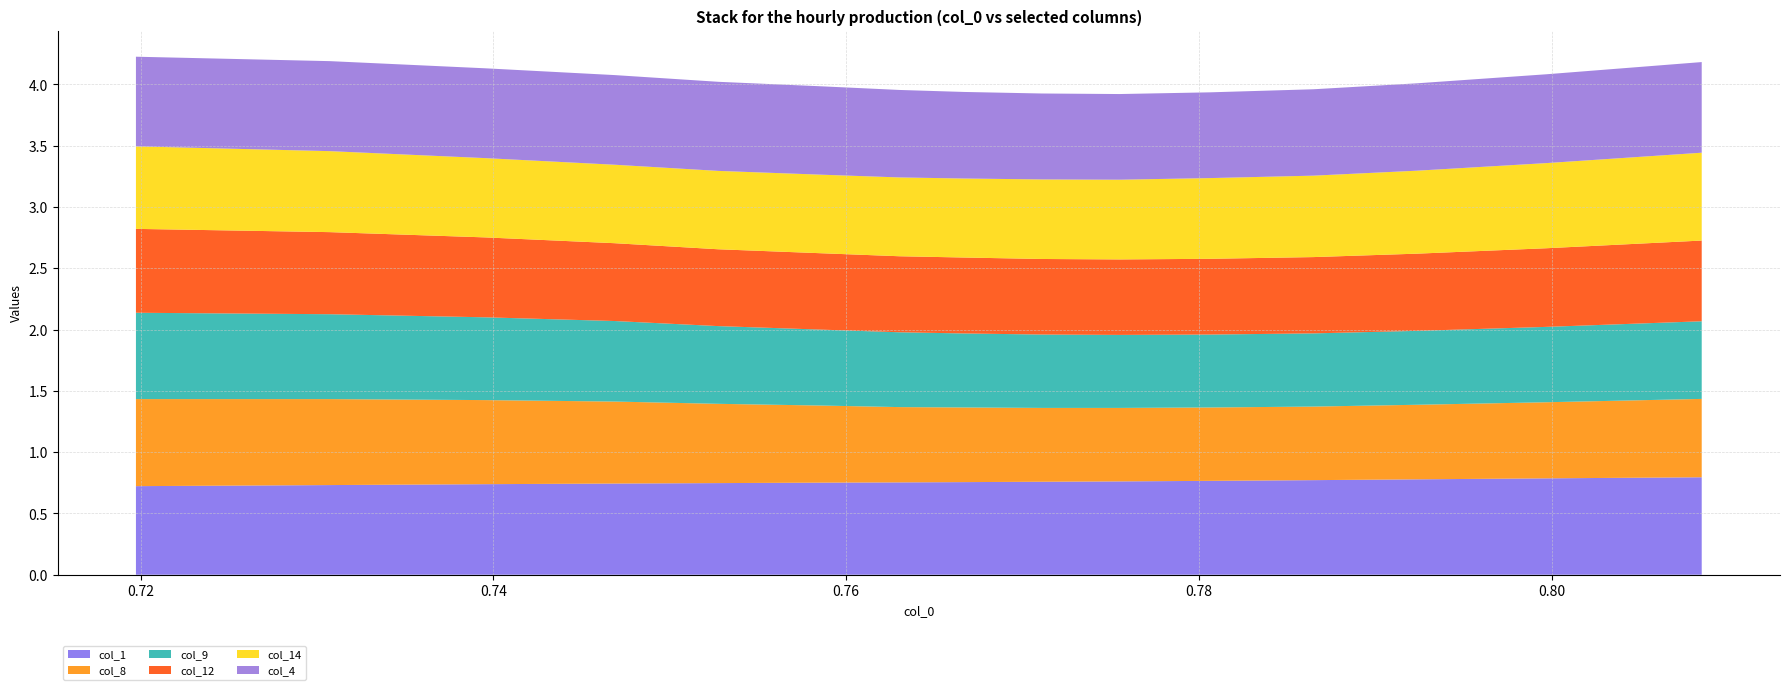

Reading right to left, extract all data points from this chart.

col_1: 14=0.8	13=0.8	12=0.8	11=0.8	10=0.8	9=0.8	8=0.8	7=0.8	6=0.8	5=0.8	4=0.7	3=0.7	2=0.7	1=0.7	0=0.7
col_8: 14=0.6	13=0.6	12=0.6	11=0.6	10=0.6	9=0.6	8=0.6	7=0.6	6=0.6	5=0.6	4=0.6	3=0.7	2=0.7	1=0.7	0=0.7
col_9: 14=0.6	13=0.6	12=0.6	11=0.6	10=0.6	9=0.6	8=0.6	7=0.6	6=0.6	5=0.6	4=0.6	3=0.7	2=0.7	1=0.7	0=0.7
col_12: 14=0.7	13=0.6	12=0.6	11=0.6	10=0.6	9=0.6	8=0.6	7=0.6	6=0.6	5=0.6	4=0.6	3=0.6	2=0.7	1=0.7	0=0.7
col_14: 14=0.7	13=0.7	12=0.7	11=0.7	10=0.7	9=0.7	8=0.6	7=0.6	6=0.6	5=0.6	4=0.6	3=0.6	2=0.6	1=0.7	0=0.7
col_4: 14=0.7	13=0.7	12=0.7	11=0.7	10=0.7	9=0.7	8=0.7	7=0.7	6=0.7	5=0.7	4=0.7	3=0.7	2=0.7	1=0.7	0=0.7